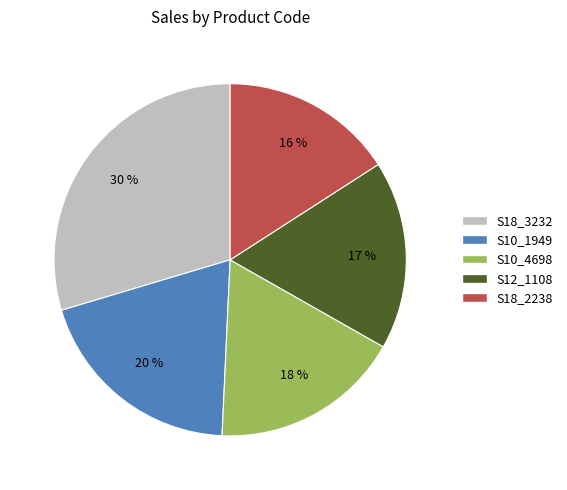

Combined, do S12_1108 and S10_4698 account for over 50%?

No